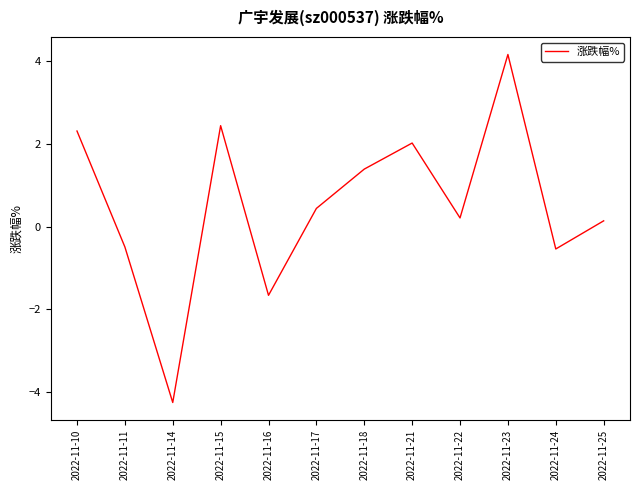

Between 2022-11-11 and 2022-11-21, which is larger?

2022-11-21